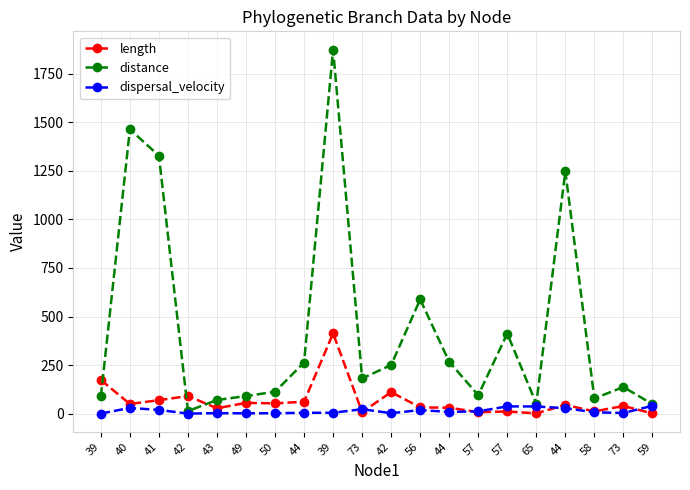

How many categories are shown in the chart?

20